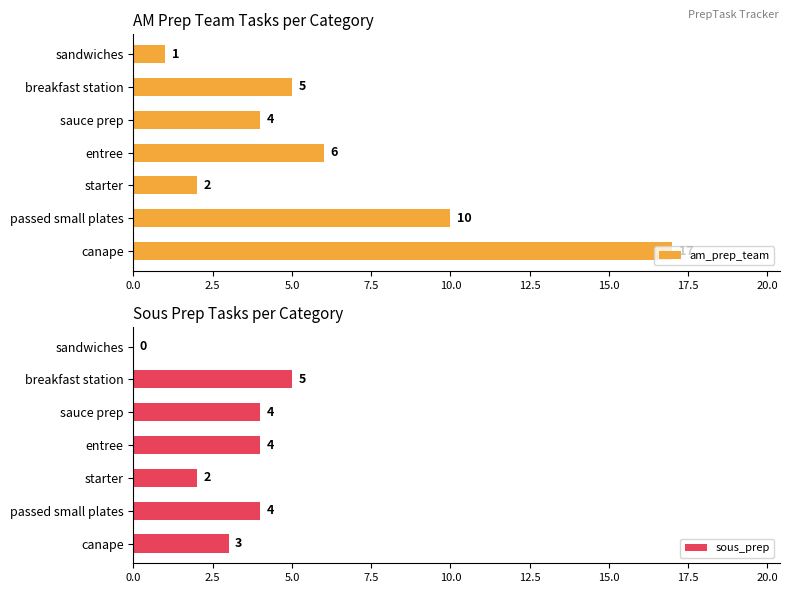

What is the sum of all sous_prep values?

22